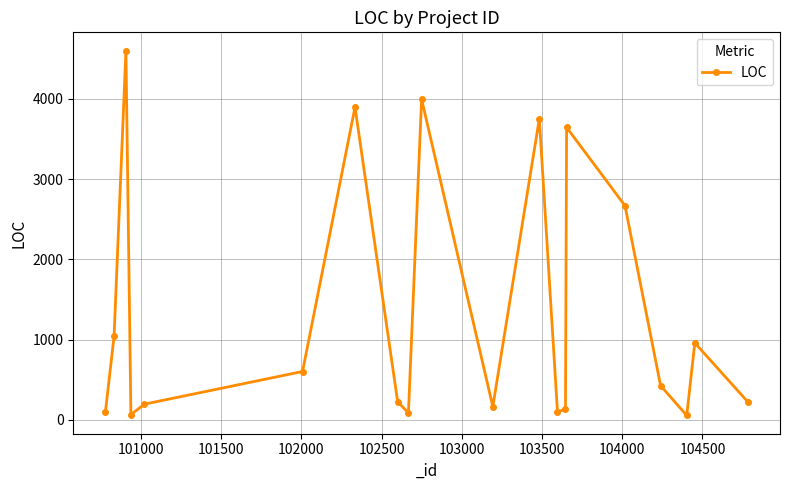

What is the average value?

1346